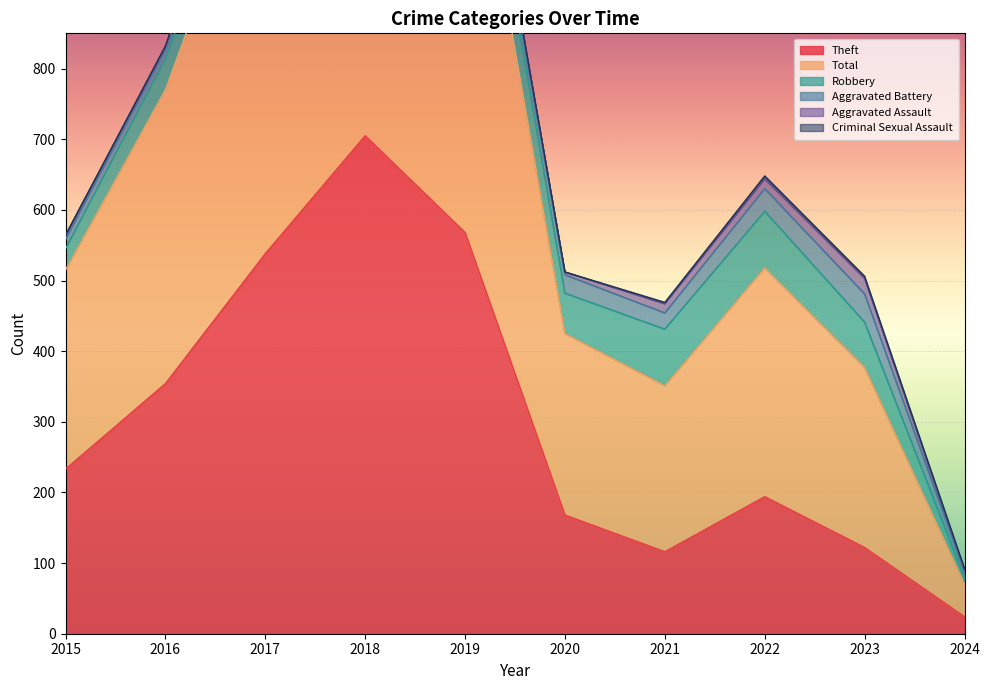

Which series has the largest total across all categories?

Total